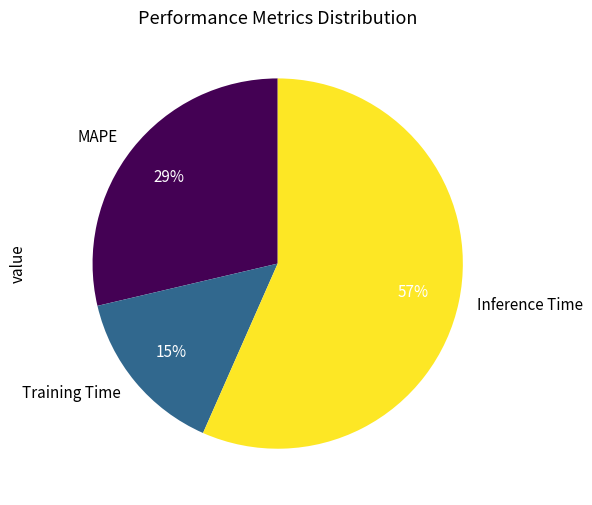

Does Inference Time represent more than half of the total?

Yes